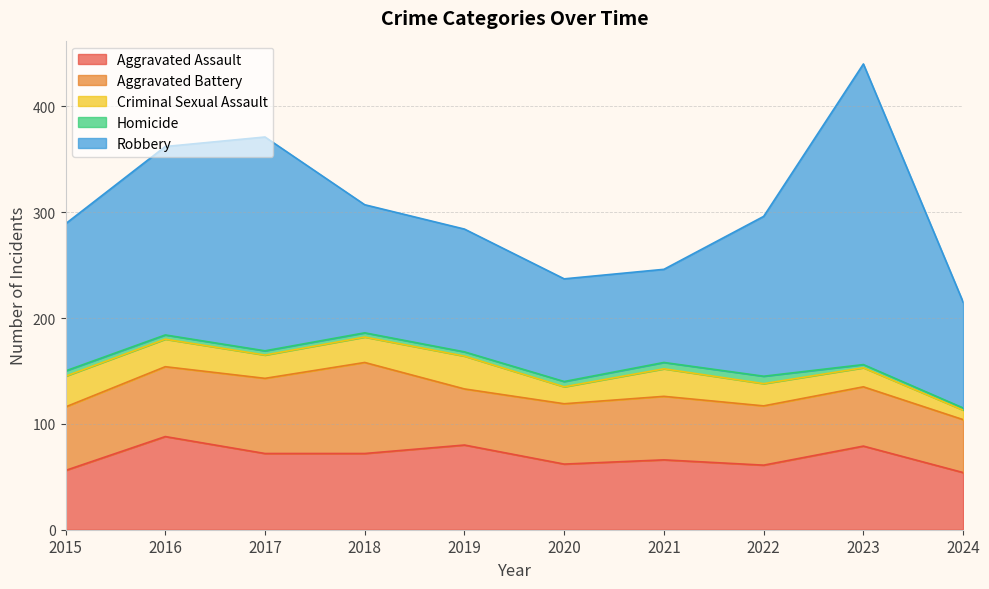

Reading left to right, transcribe all the data shown in this chart.

Aggravated Assault: 56	88	72	72	80	62	66	61	79	54
Aggravated Battery: 60	66	71	86	53	57	60	56	56	50
Criminal Sexual Assault: 29	26	22	24	31	16	26	21	18	9
Homicide: 5	4	4	4	4	5	6	7	3	2
Robbery: 139	178	202	121	116	97	88	151	284	100